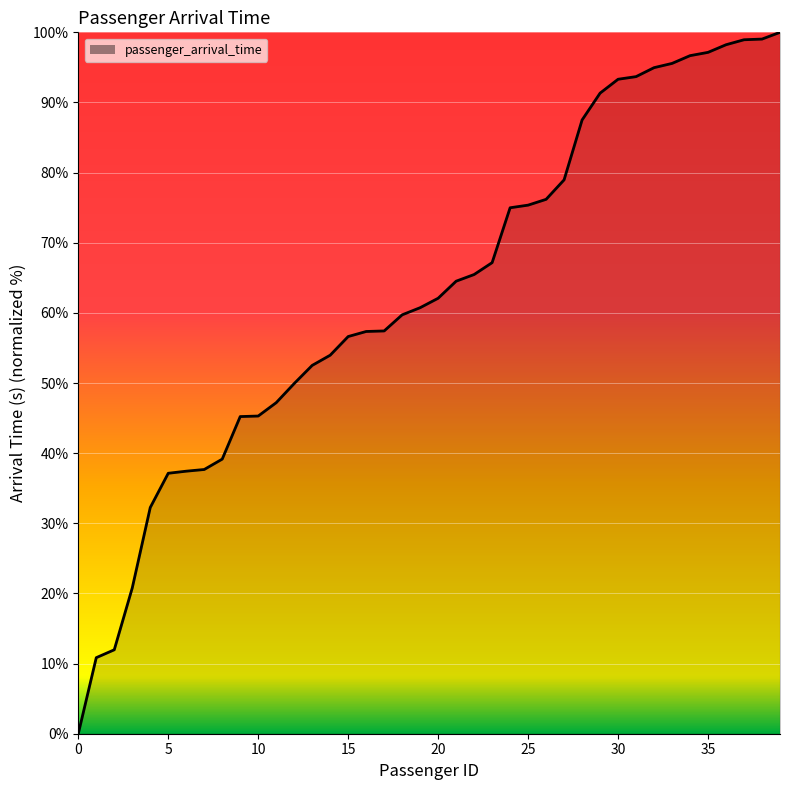

What is the difference between the maximum and minimum values?

100.0